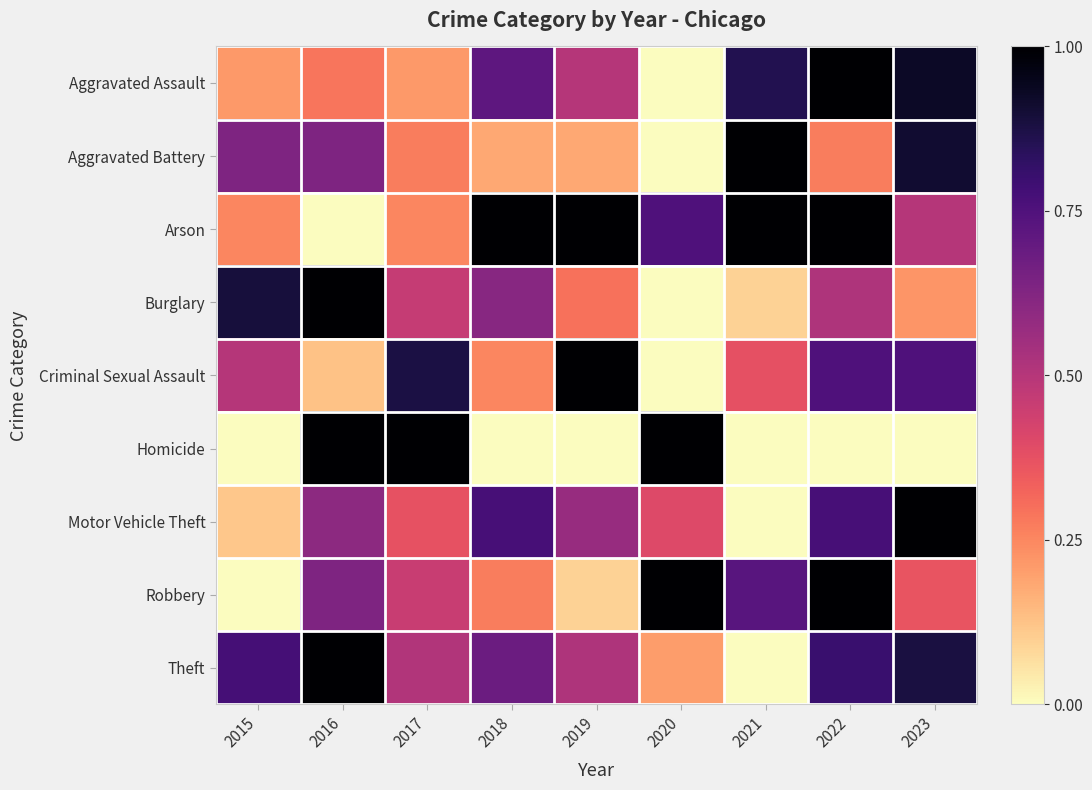

Count the number of data series in this chart.

9